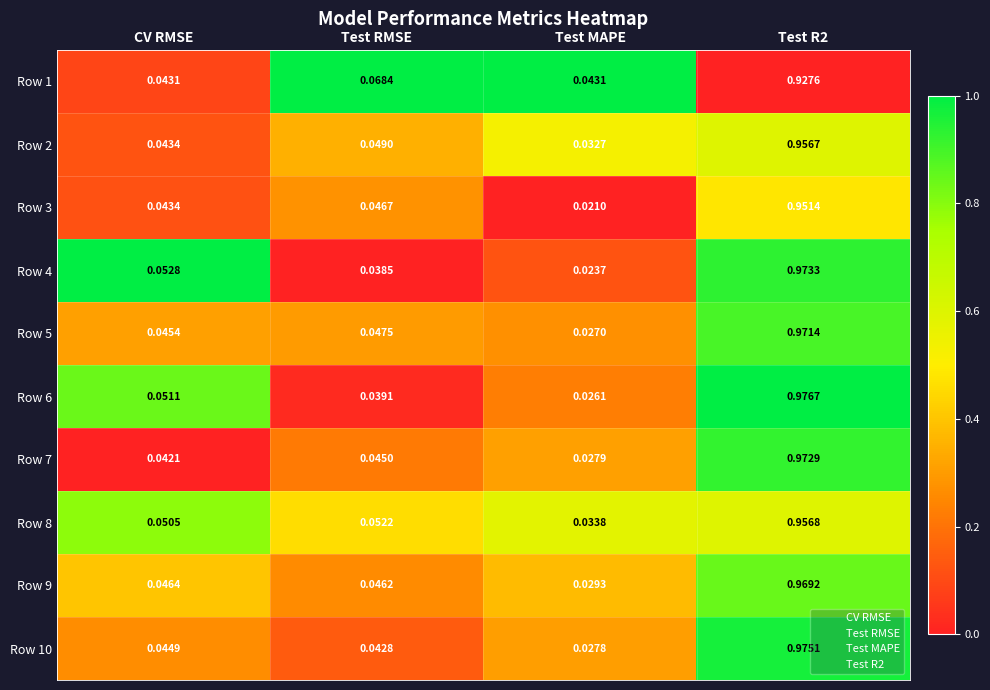

Is the value of Row 4 at Test RMSE greater than the value of Row 9 at Test RMSE?

No